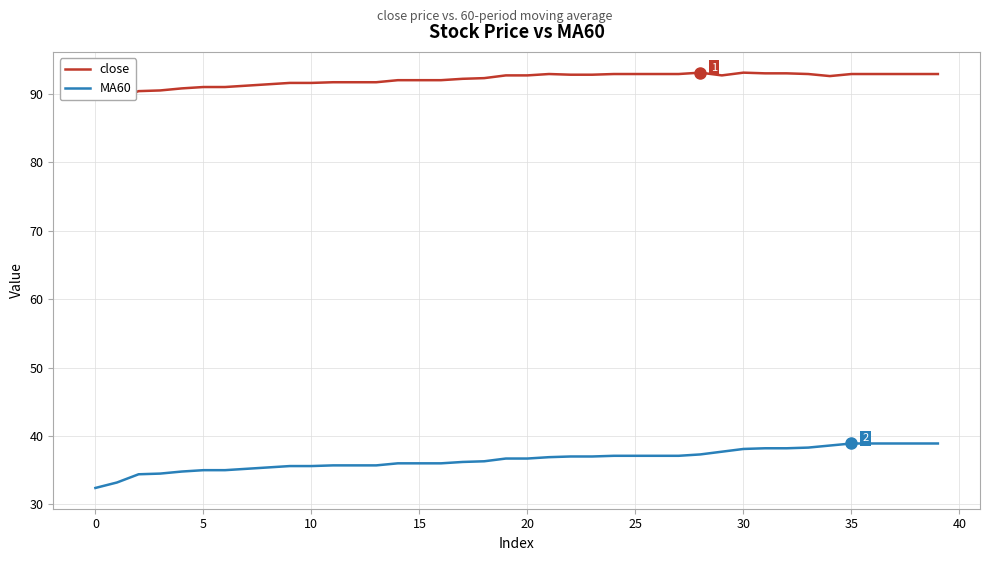

Reading left to right, what are all the values shown in this chart?

close: 90.0	89.2	90.4	90.5	90.8	91.0	91.0	91.2	91.4	91.6	91.6	91.7	91.7	91.7	92.0	92.0	92.0	92.2	92.3	92.7	92.7	92.9	92.8	92.8	92.9	92.9	92.9	92.9	93.1	92.7	93.1	93.0	93.0	92.9	92.6	92.9	92.9	92.9	92.9	92.9
MA60: 32.4	33.2	34.4	34.5	34.8	35.0	35.0	35.2	35.4	35.6	35.6	35.7	35.7	35.7	36.0	36.0	36.0	36.2	36.3	36.7	36.7	36.9	37.0	37.0	37.1	37.1	37.1	37.1	37.3	37.7	38.1	38.2	38.2	38.3	38.6	38.9	38.9	38.9	38.9	38.9